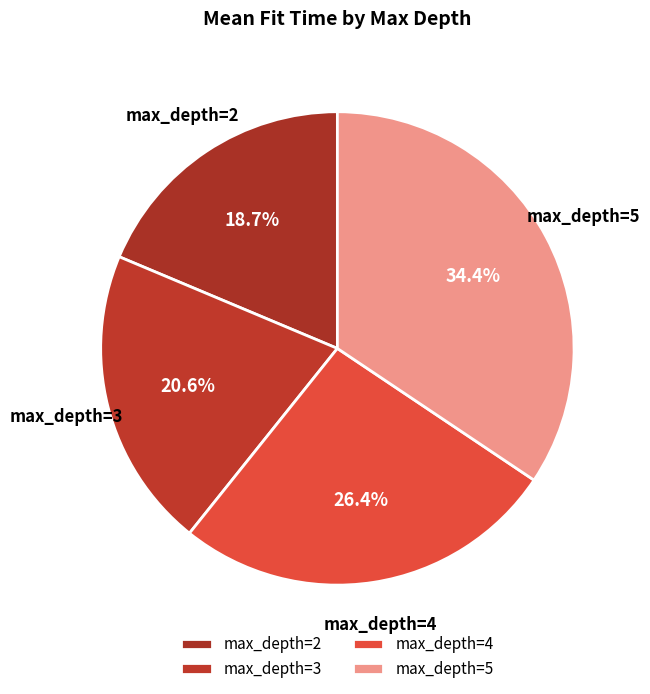

Is there a majority slice in this chart?

No